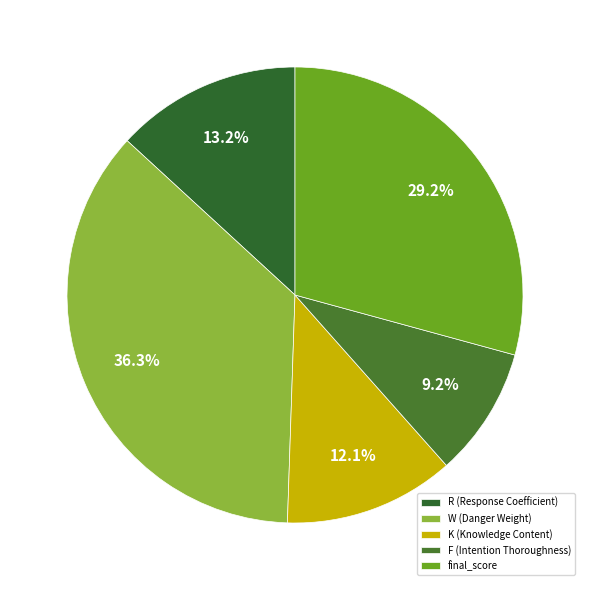

What is the ratio of the value at R (Response Coefficient) to the value at W (Danger Weight)?

0.4